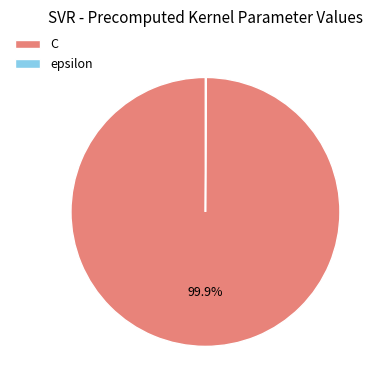

Is C the majority of the pie?

Yes